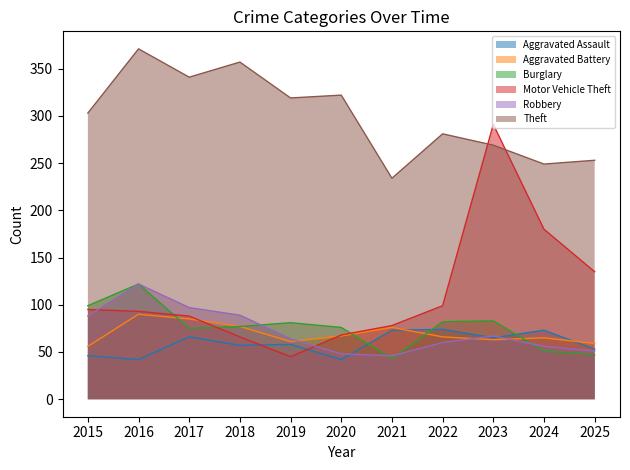

What is the value of the Theft point at the 2nd from the left?

371